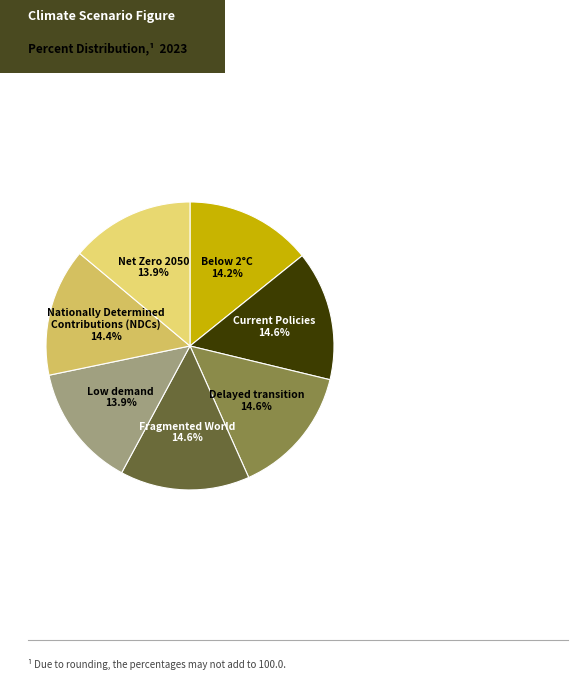

How many segments does this pie chart have?

7